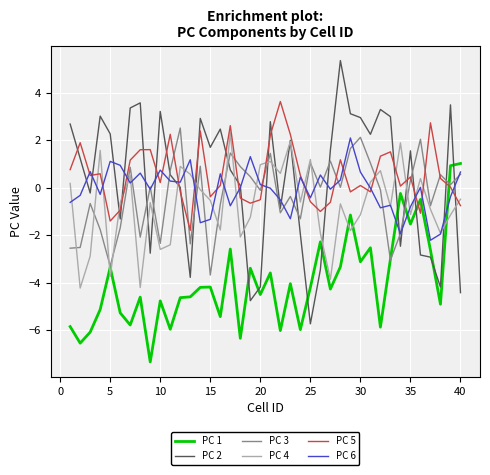

Which series has the largest range (max minus min)?

PC 2